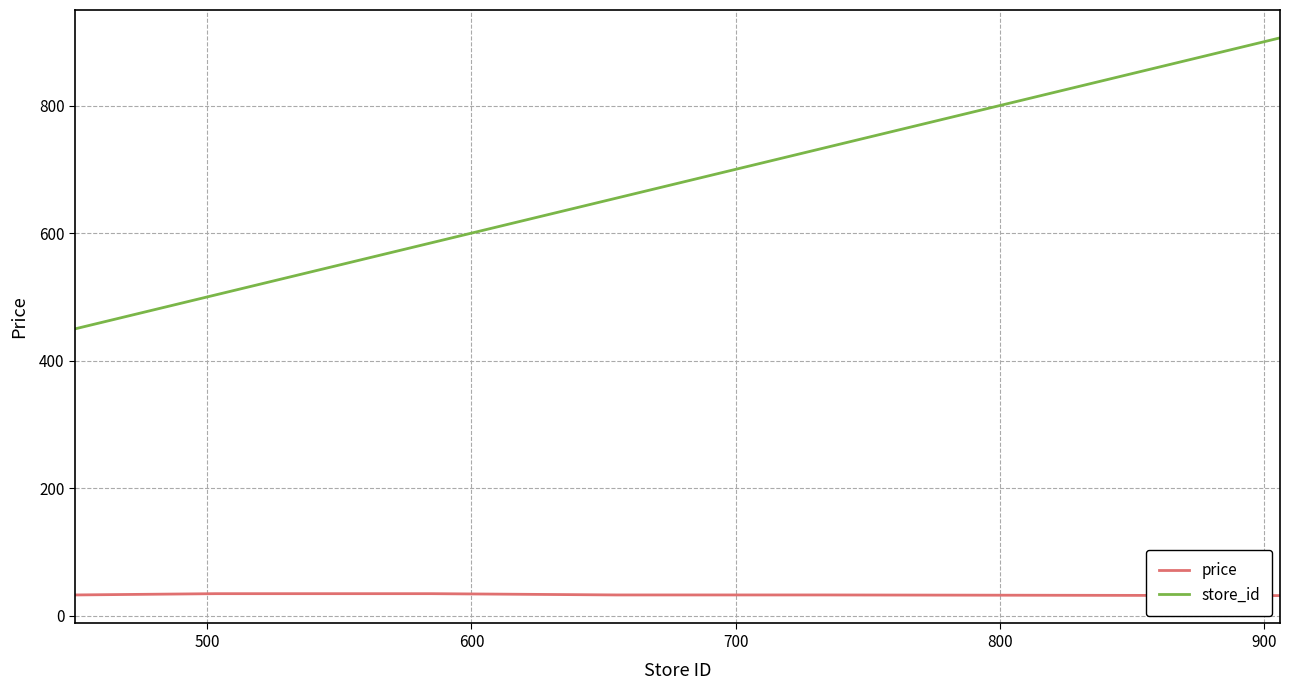

Which series has the largest range (max minus min)?

store_id